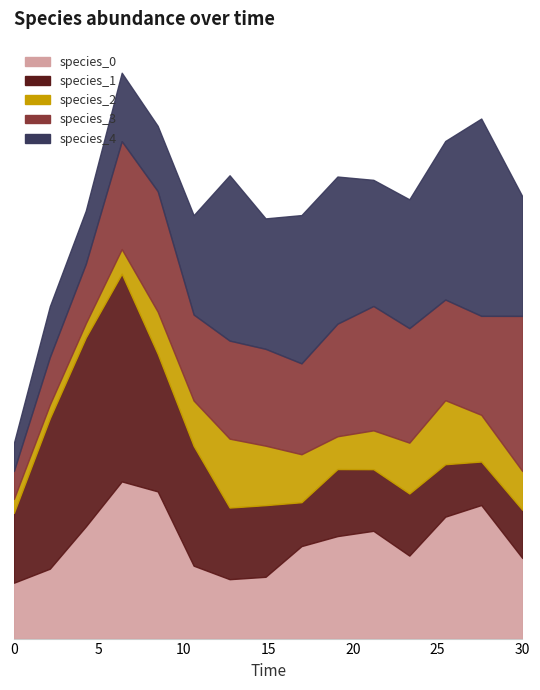

Reading left to right, transcribe all the data shown in this chart.

species_0: 0=0.0	1=0.1	2=0.1	3=0.1	4=0.1	5=0.1	6=0.0	7=0.0	8=0.1	9=0.1	10=0.1	11=0.1	12=0.1	13=0.1	14=0.1
species_1: 0=0.1	1=0.1	2=0.1	3=0.1	4=0.1	5=0.1	6=0.1	7=0.1	8=0.0	9=0.0	10=0.0	11=0.0	12=0.0	13=0.0	14=0.0
species_2: 0=0.0	1=0.0	2=0.0	3=0.0	4=0.0	5=0.0	6=0.0	7=0.0	8=0.0	9=0.0	10=0.0	11=0.0	12=0.0	13=0.0	14=0.0
species_3: 0=0.0	1=0.0	2=0.0	3=0.1	4=0.1	5=0.1	6=0.1	7=0.1	8=0.1	9=0.1	10=0.1	11=0.1	12=0.1	13=0.1	14=0.1
species_4: 0=0.0	1=0.0	2=0.0	3=0.0	4=0.0	5=0.1	6=0.1	7=0.1	8=0.1	9=0.1	10=0.1	11=0.1	12=0.1	13=0.1	14=0.1